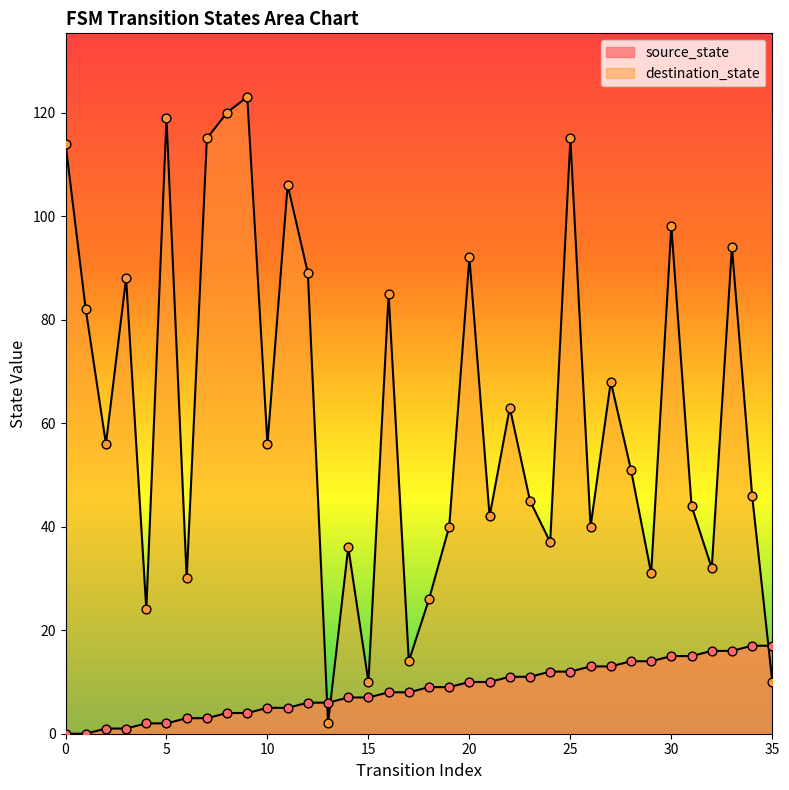

What are all the series names shown in the legend?

source_state, destination_state